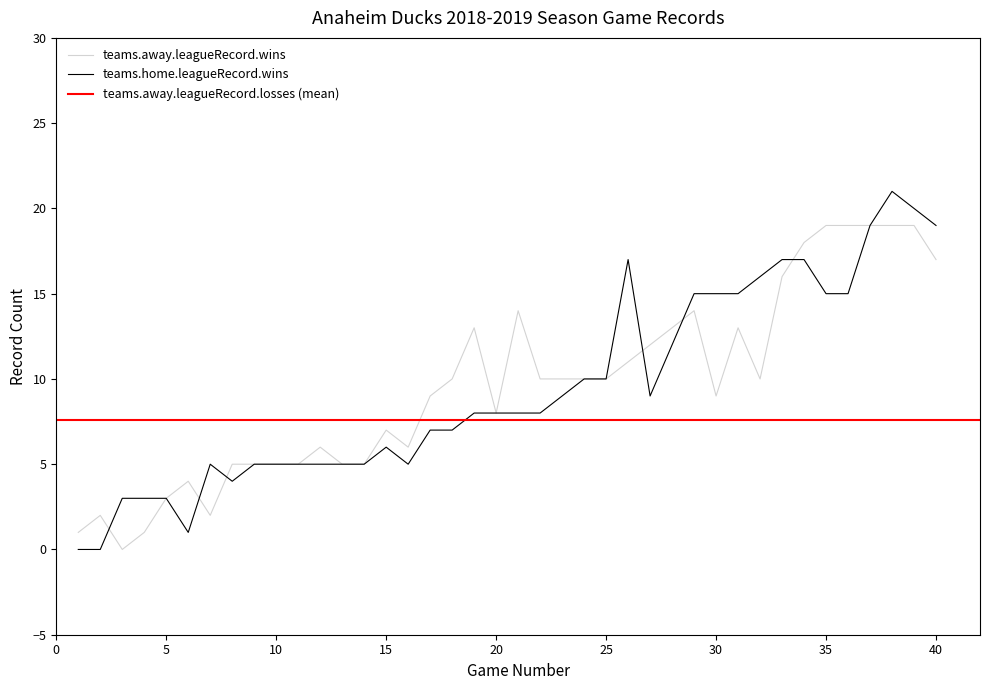

In teams.away.leagueRecord.wins, how many points are lower than both neighbors (excluding endpoints)?

6